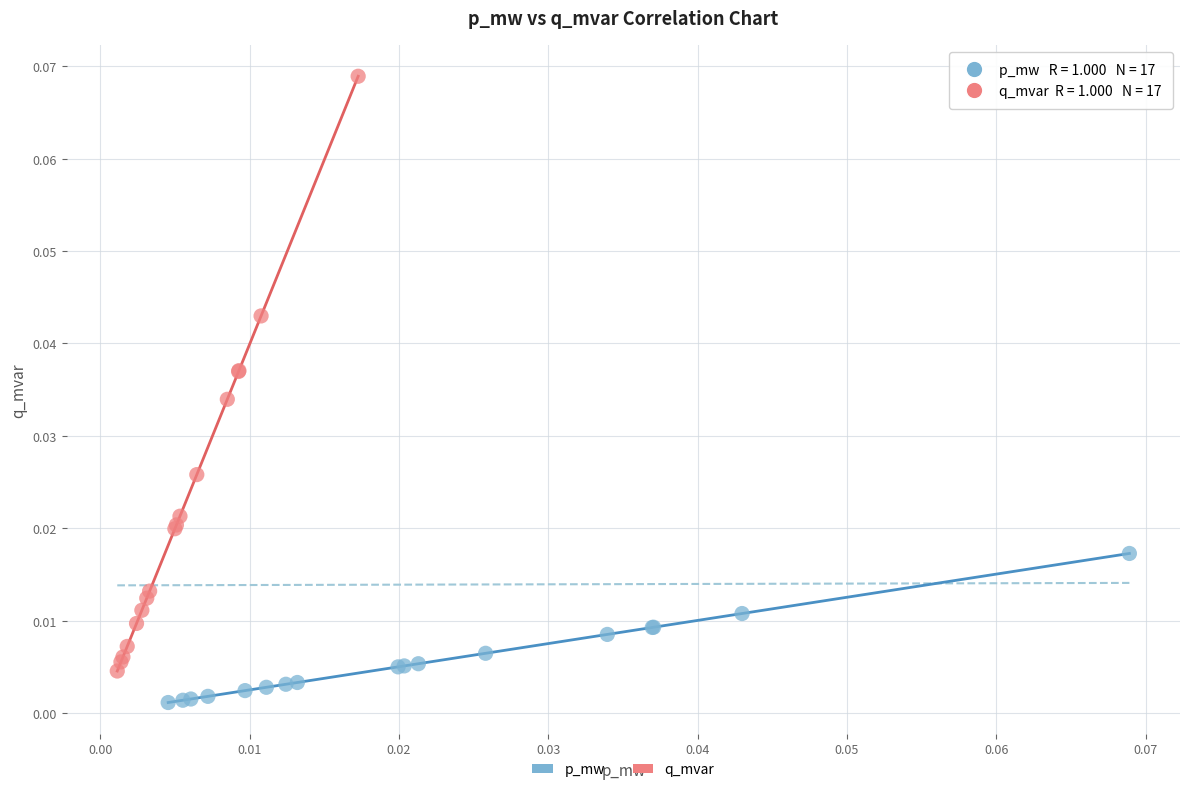

Which series reaches the maximum Y coordinate?

q_mvar